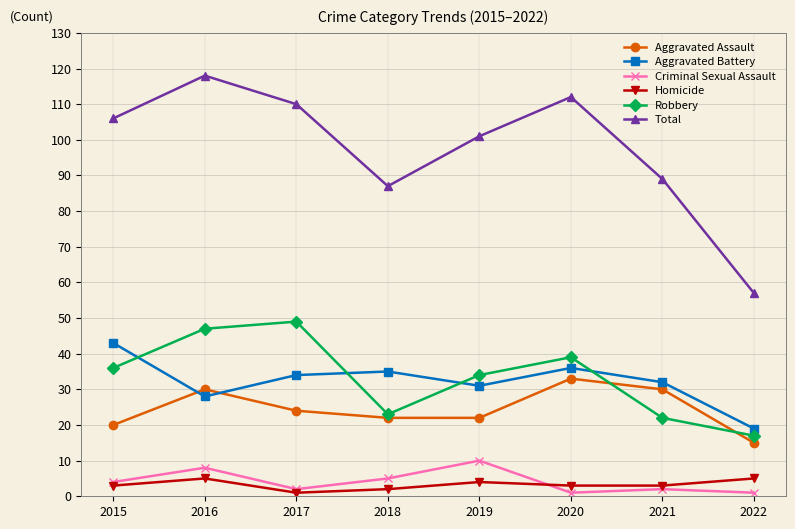

What is the value of the Total point at the 1st from the left?

106